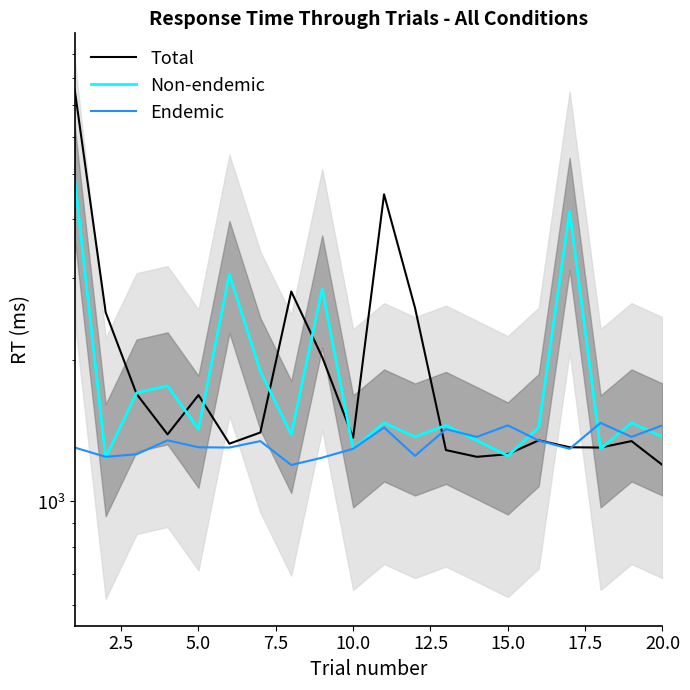

What is the value of the Non-endemic point at the 8th from the left?

1390